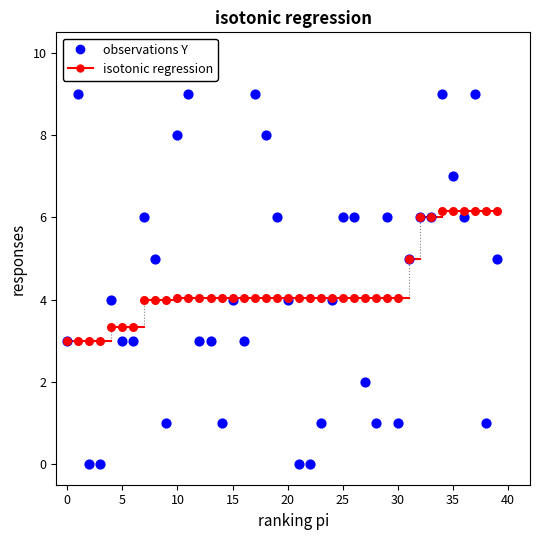

What are all the series names shown in the legend?

observations Y, isotonic regression